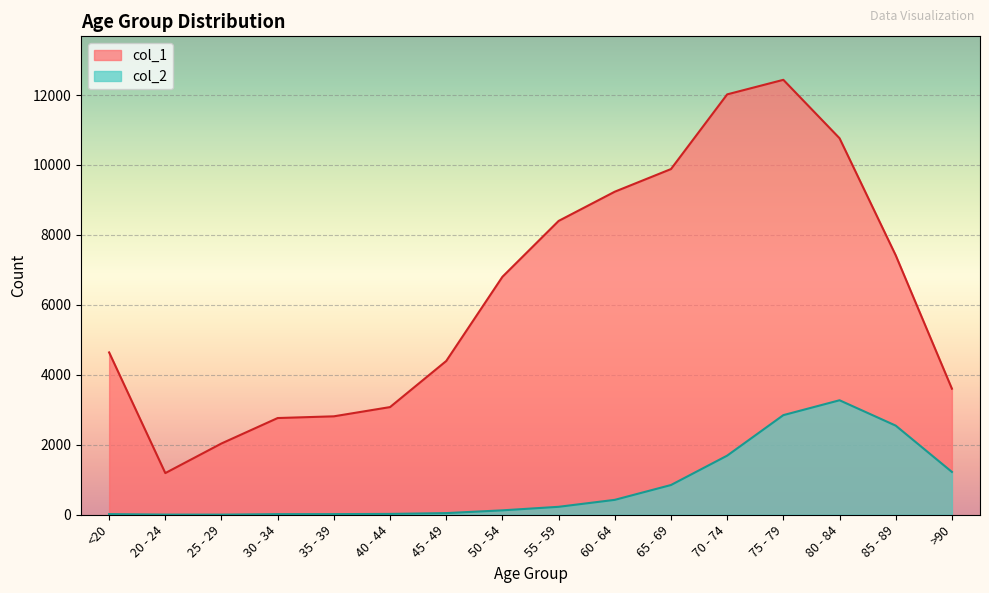

Is the value of col_1 at 55 - 59 greater than the value of col_2 at 35 - 39?

Yes